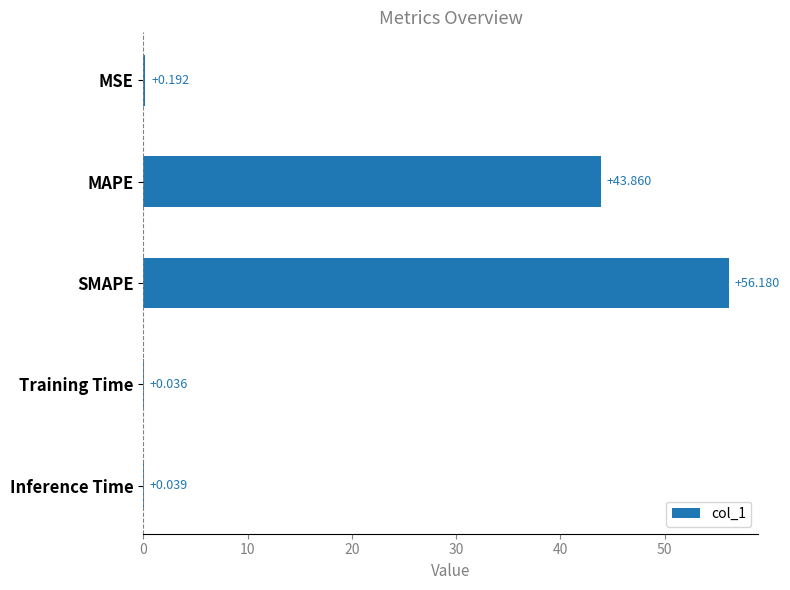

What is the maximum value shown in the chart?

56.2